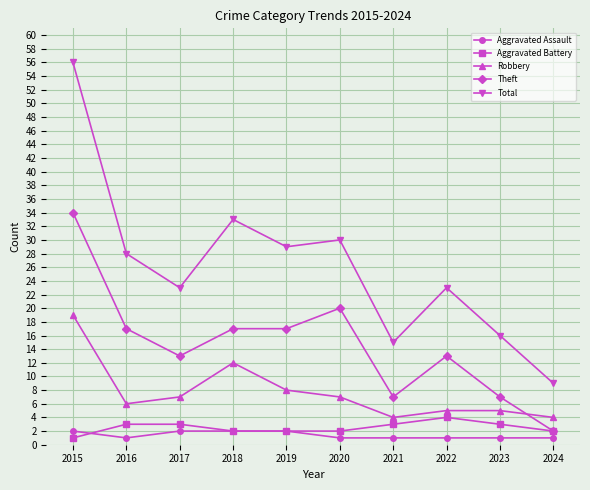

True or false: Robbery and Total cross at least once.

False